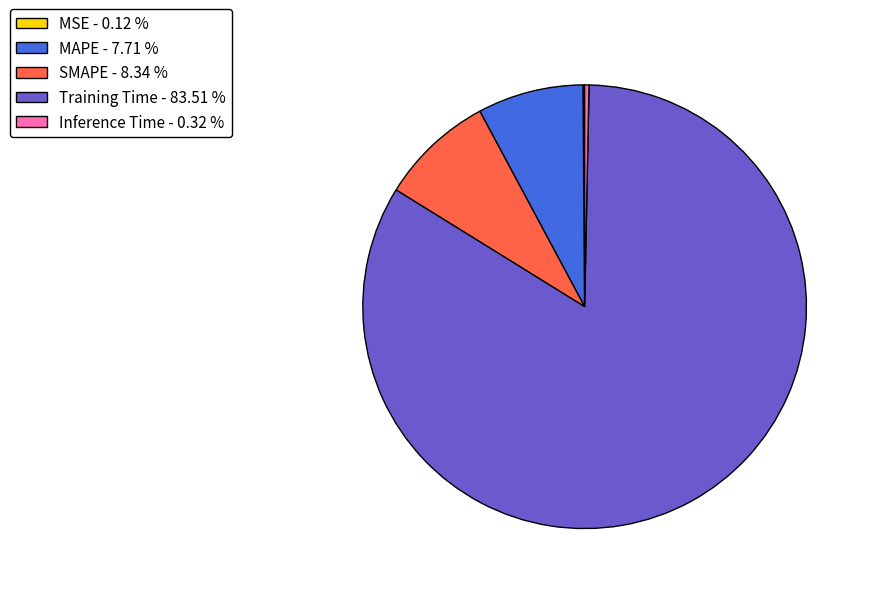

Which has a higher value, Training Time - 83.51 % or SMAPE - 8.34 %?

Training Time - 83.51 %